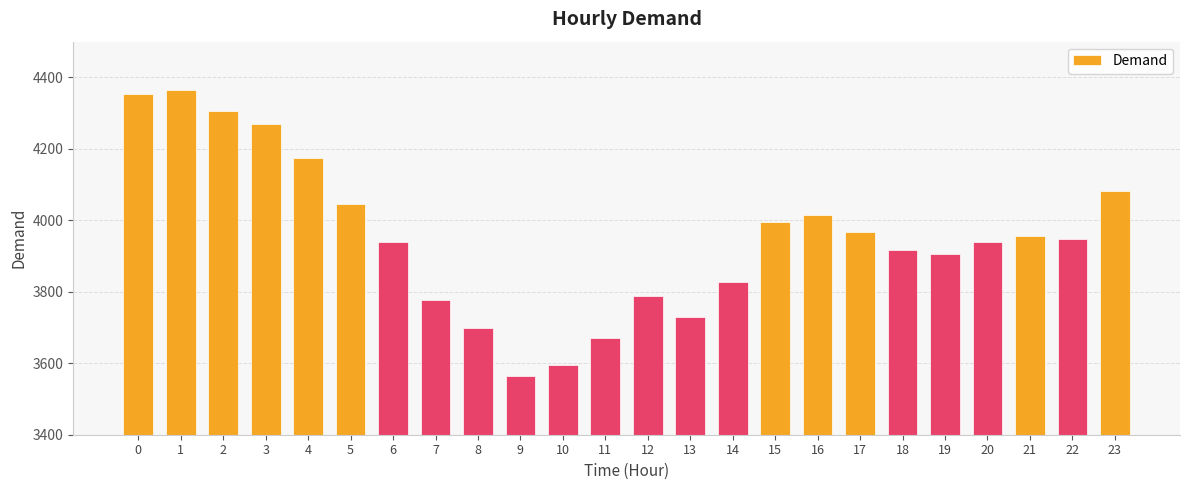

What is the value of the 3rd bar from the left?

4306